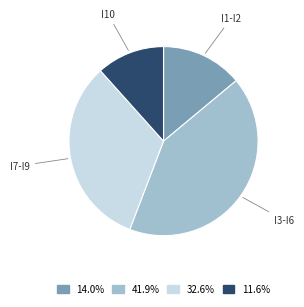

Is there a majority slice in this chart?

No